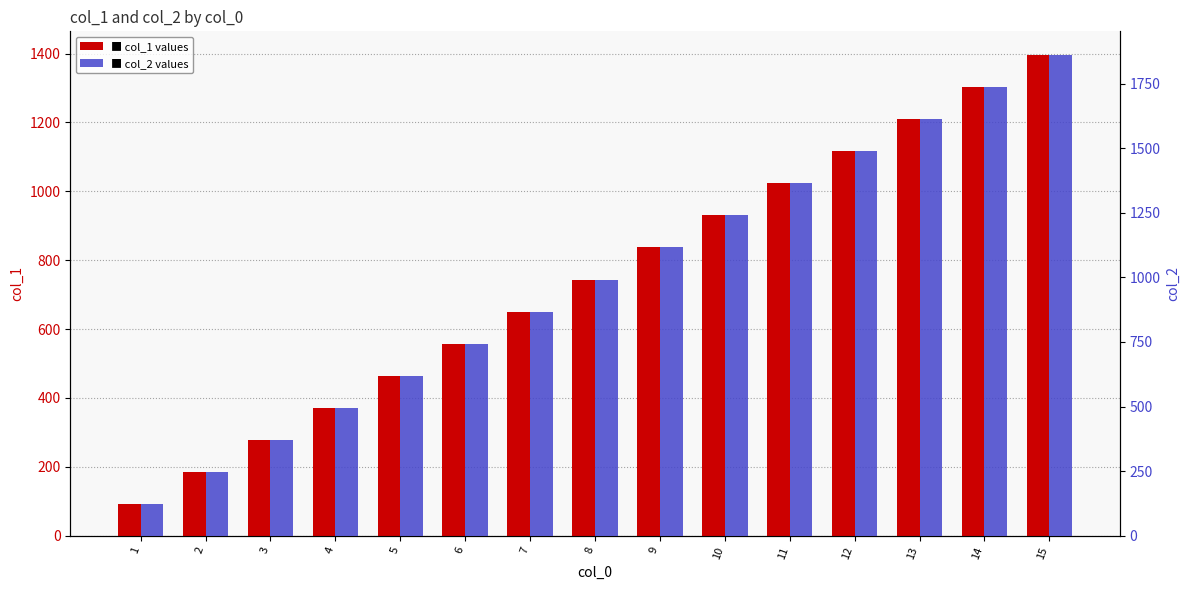

What is the lowest value of the col_2 series?

124